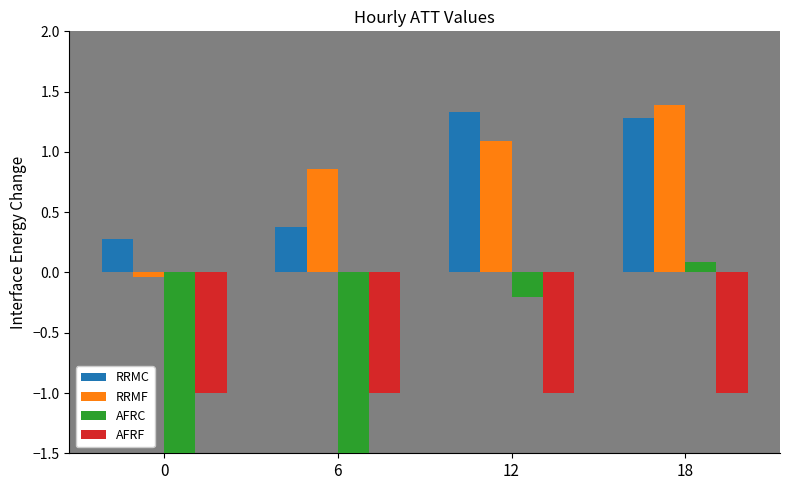

How many bars are there in each group?

4